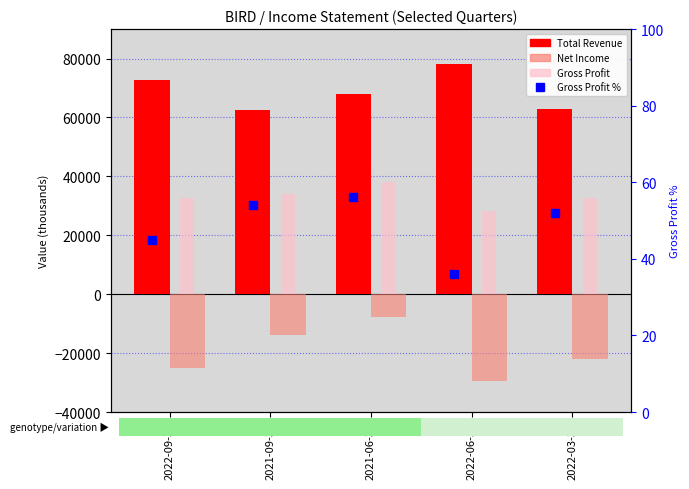

What is the difference between the highest and lowest values at 2021-09-30?

76500.0